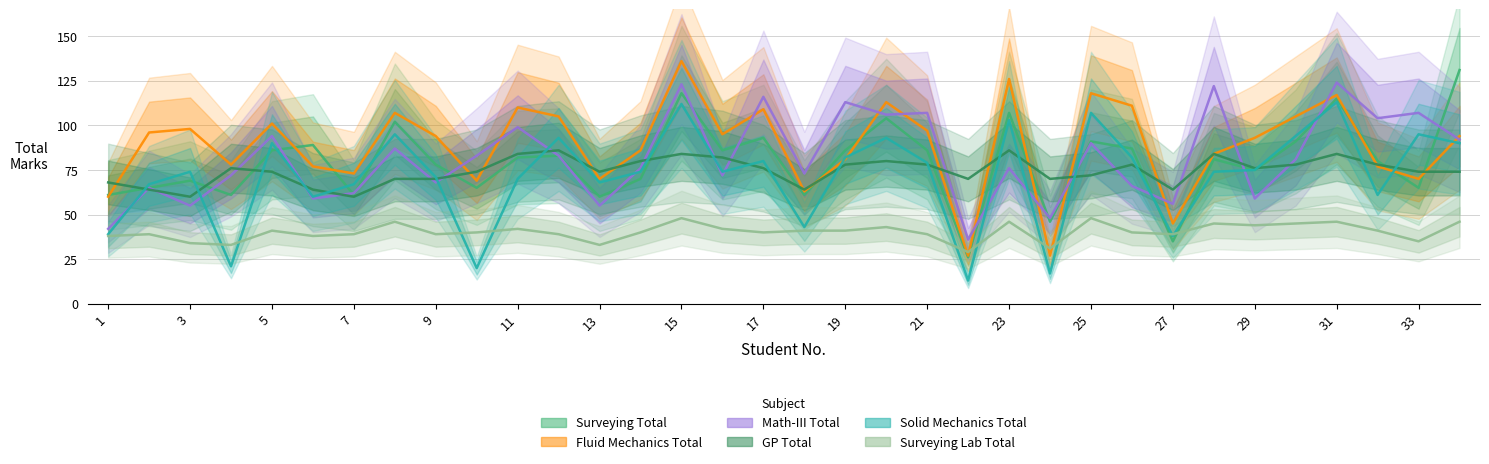

What are all the series names shown in the legend?

Surveying Total, Fluid Mechanics Total, Math-III Total, GP Total, Solid Mechanics Total, Surveying Lab Total